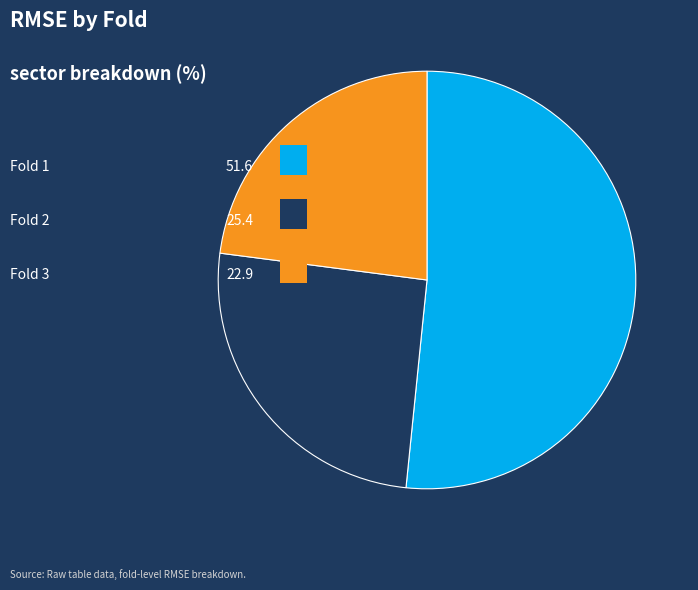

Does any single category account for the majority?

Yes